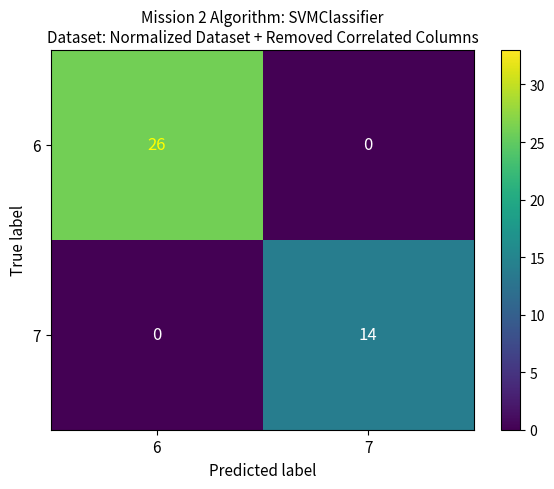

Which series has the largest total across all categories?

6